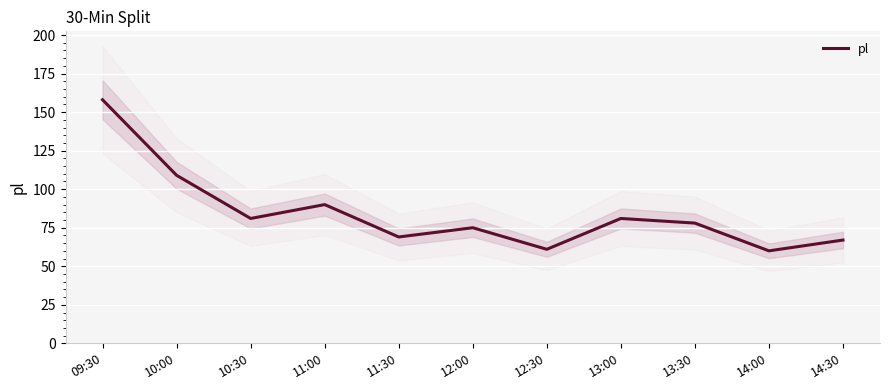

What is the minimum value shown in the chart?

60